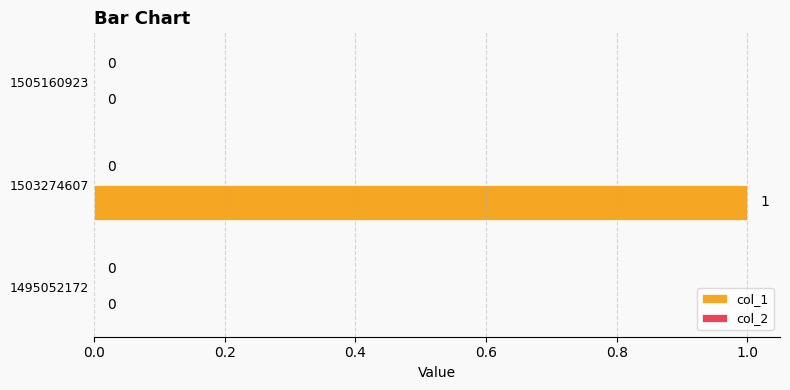

How many values are between 0 and 1?

3